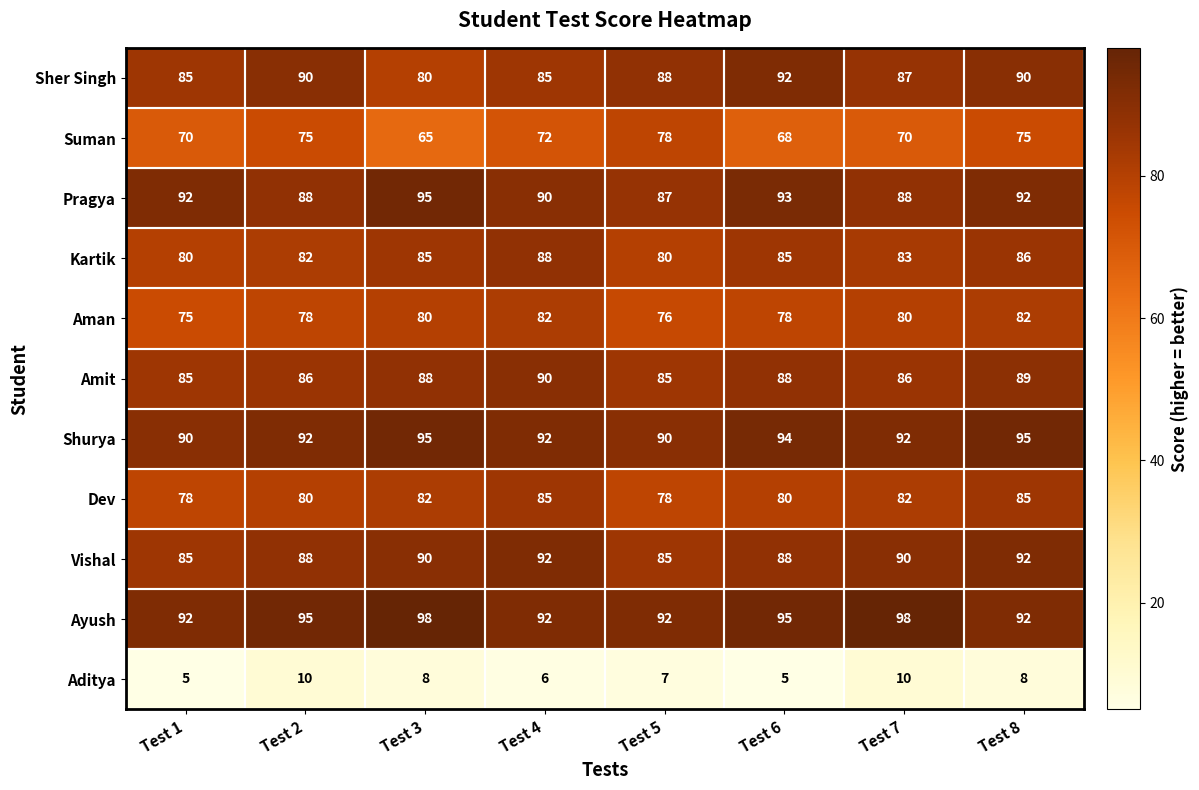

What is the minimum value for Amit?

85